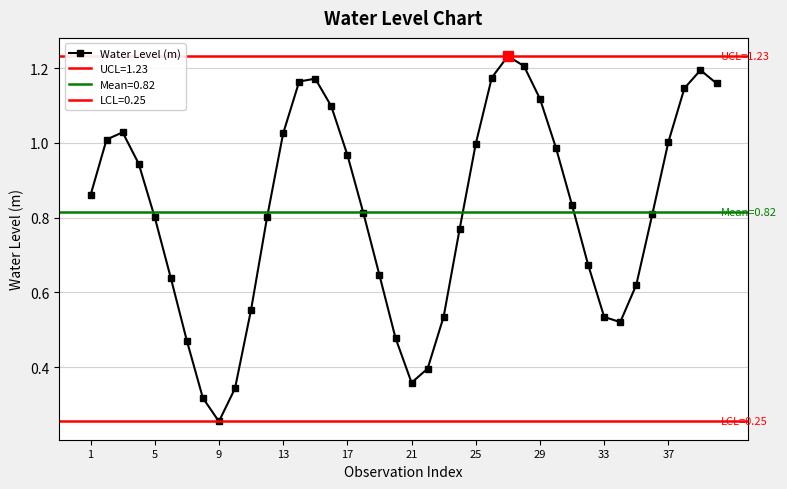

What is the difference between the maximum and minimum values?

1.0